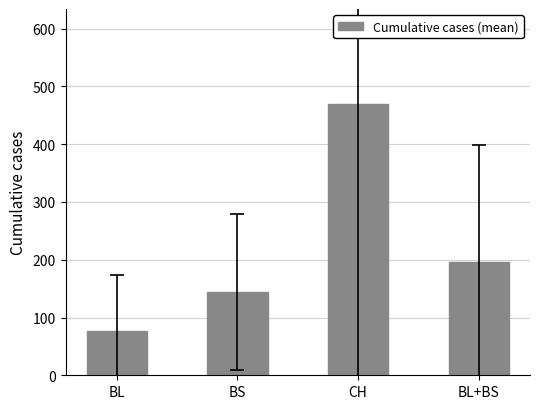

Which label corresponds to the largest value in the chart?

CH